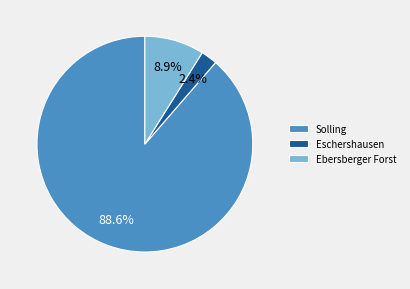

How many slices are in this pie chart?

3